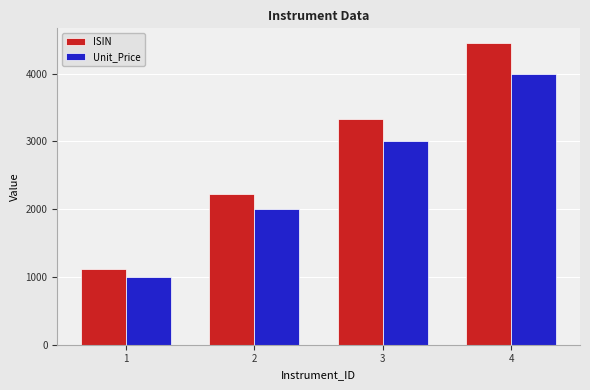

What is the difference between the maximum and second lowest values in the Unit_Price series?

2000